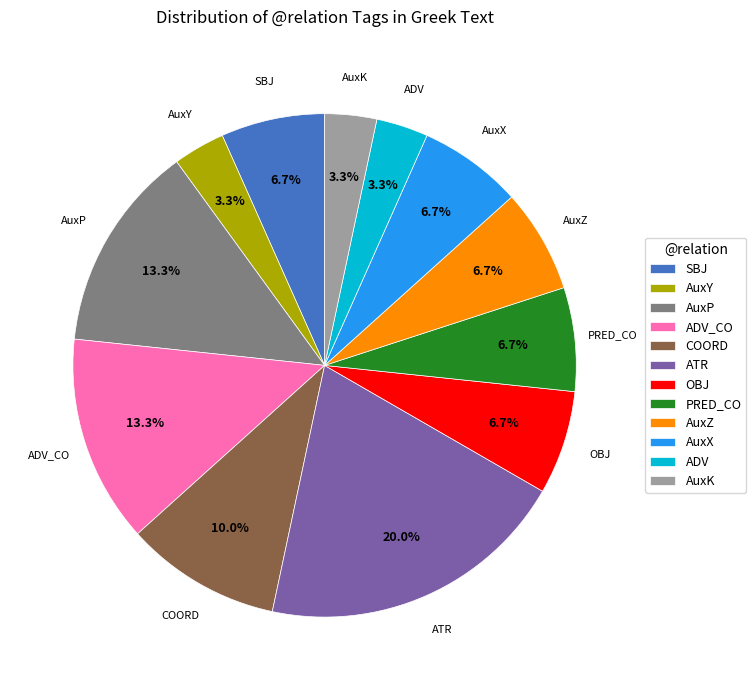

To the nearest percent, what is the difference between the largest and smallest slice percentages?

17%